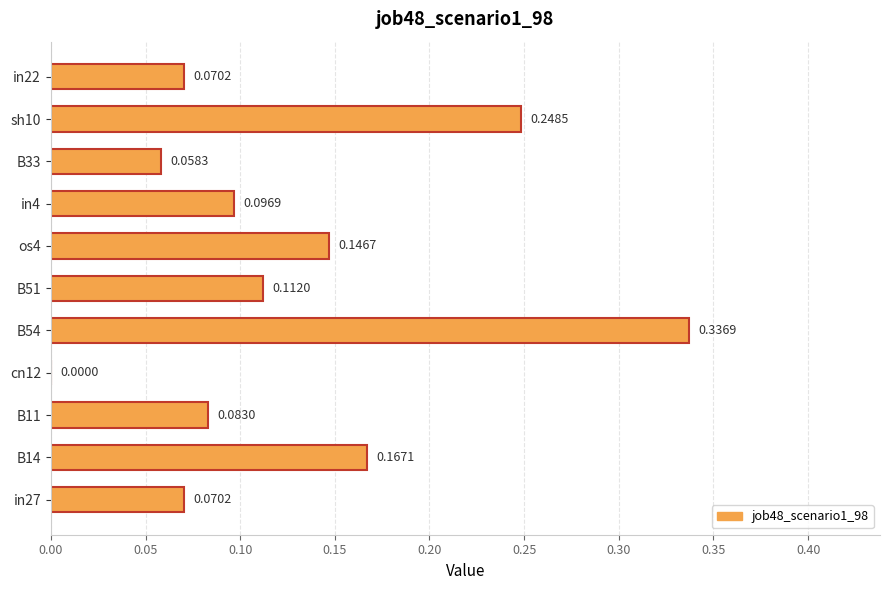

Which has a higher value, B33 or B51?

B51